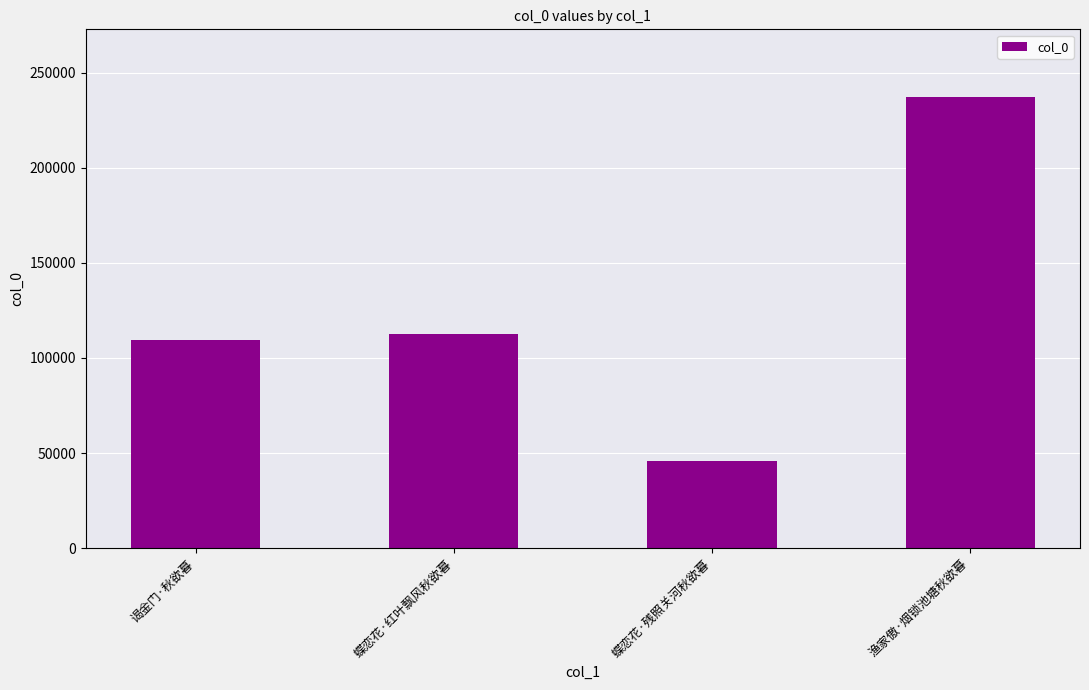

What is the label of the 2nd bar from the right?

蝶恋花·残照关河秋欲暮